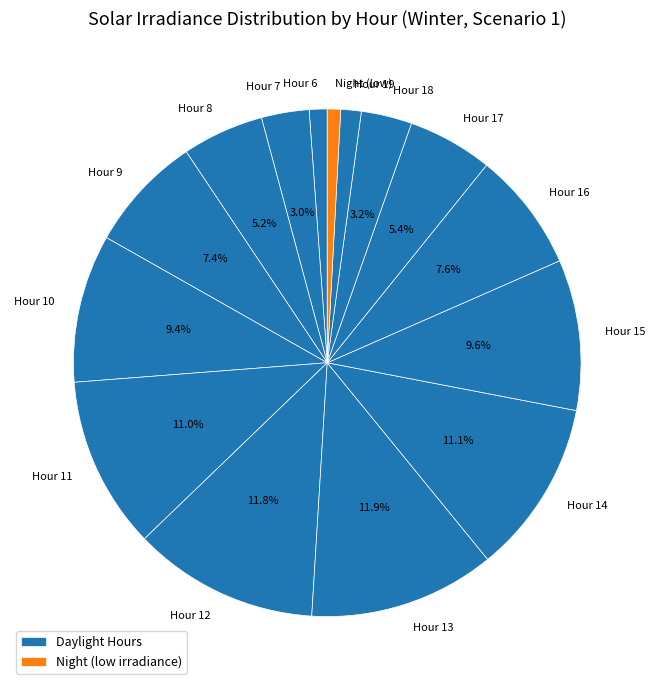

How many segments does this pie chart have?

15